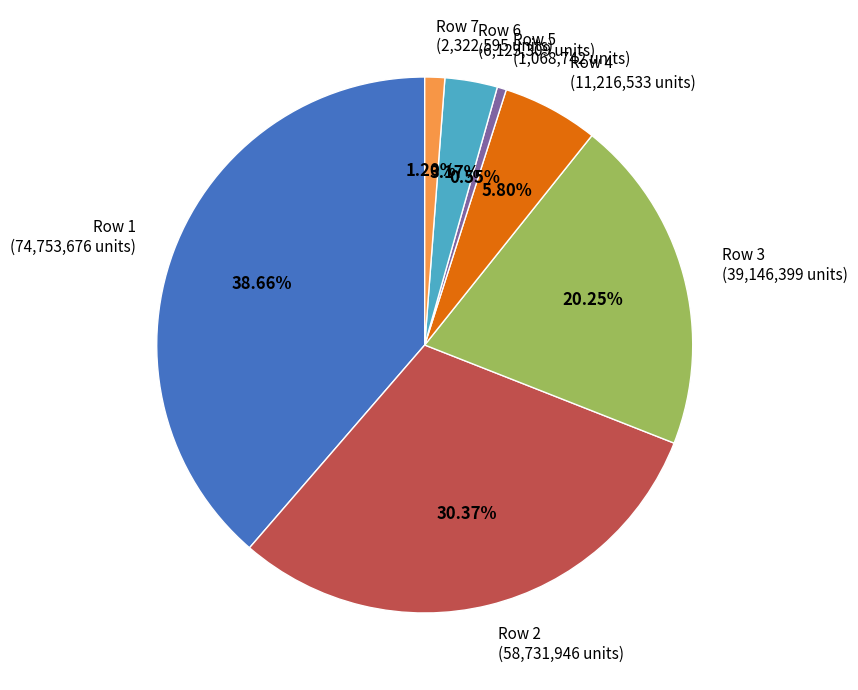

How many slices are in this pie chart?

7